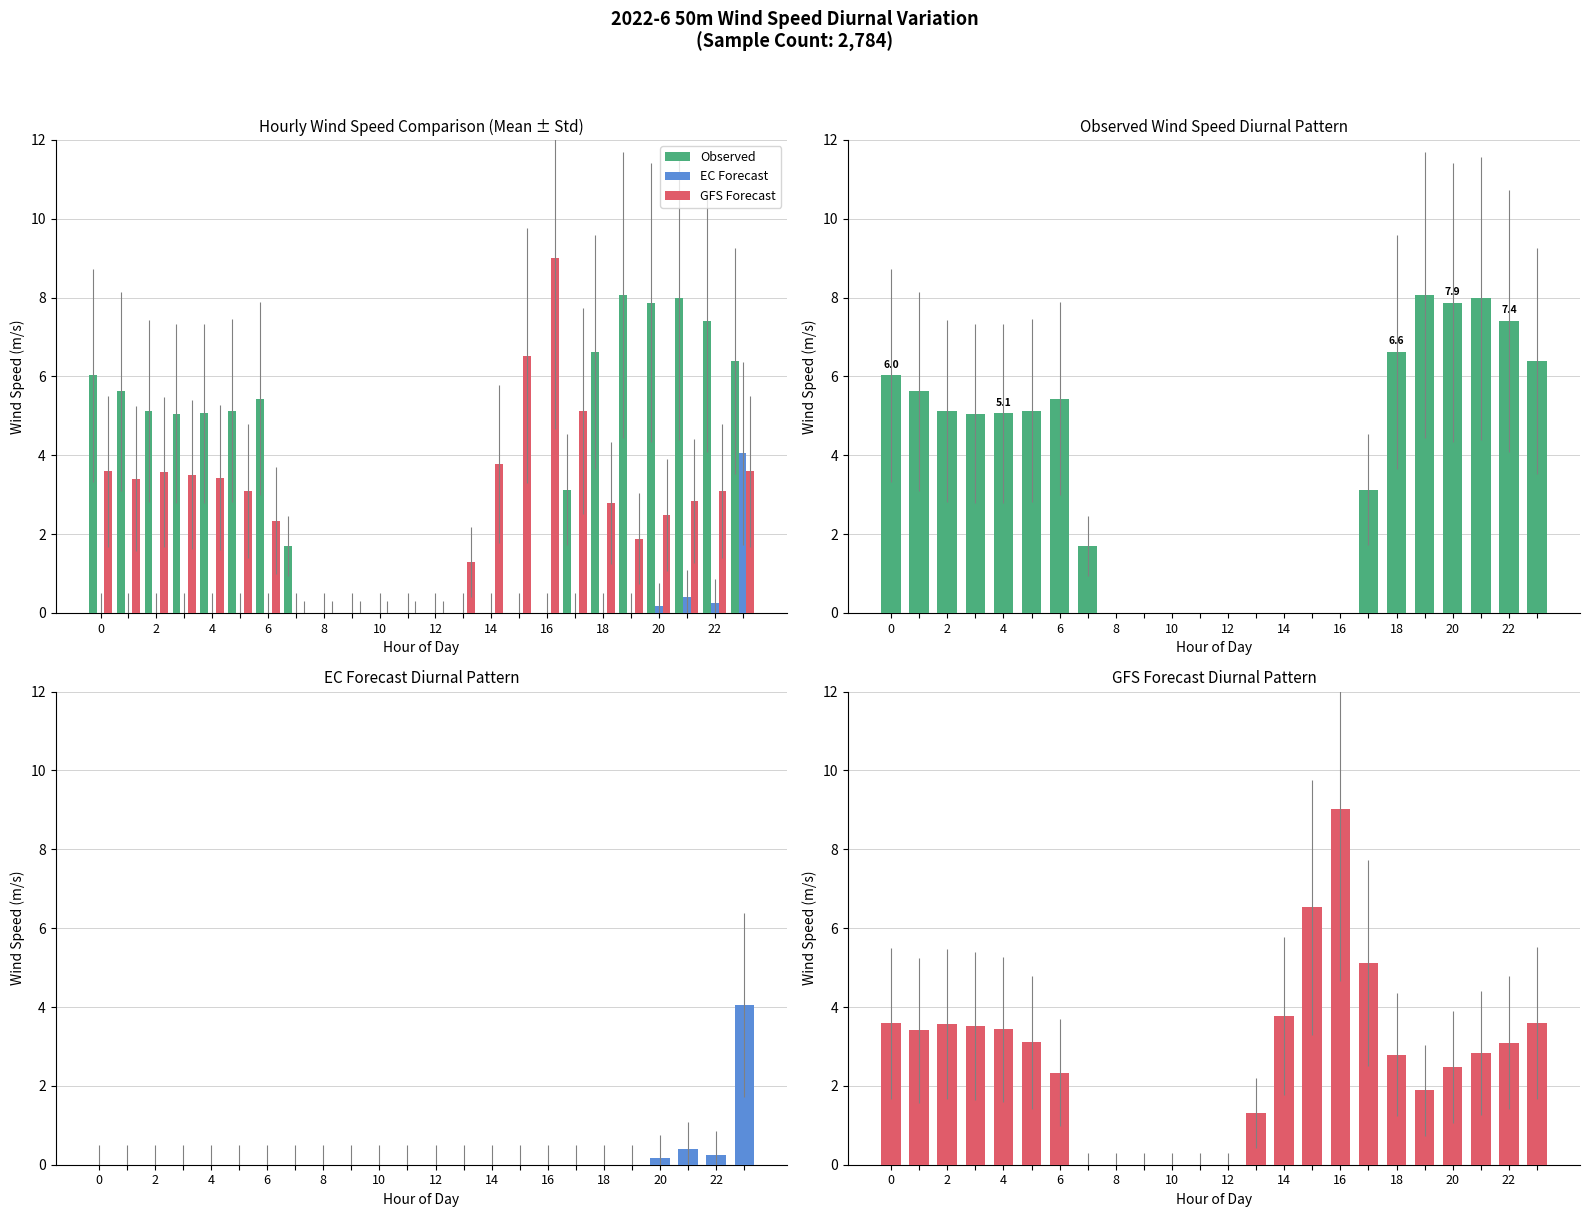

At 23, list the series in order from smallest to largest.

GFS Forecast, EC Forecast, Observed